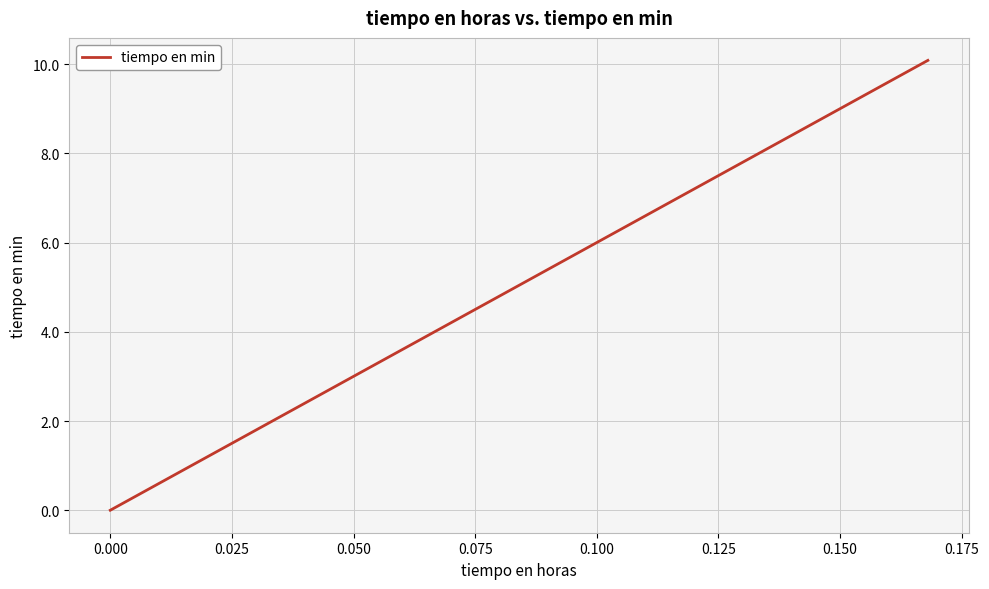

What is the difference between the maximum and minimum values?

10.1